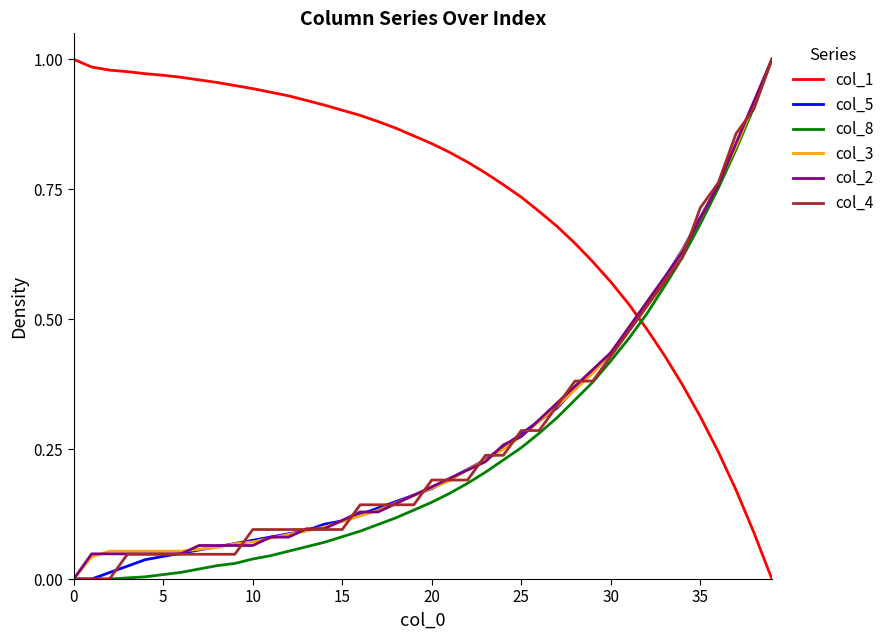

True or false: col_8 and col_1 cross at least once.

True